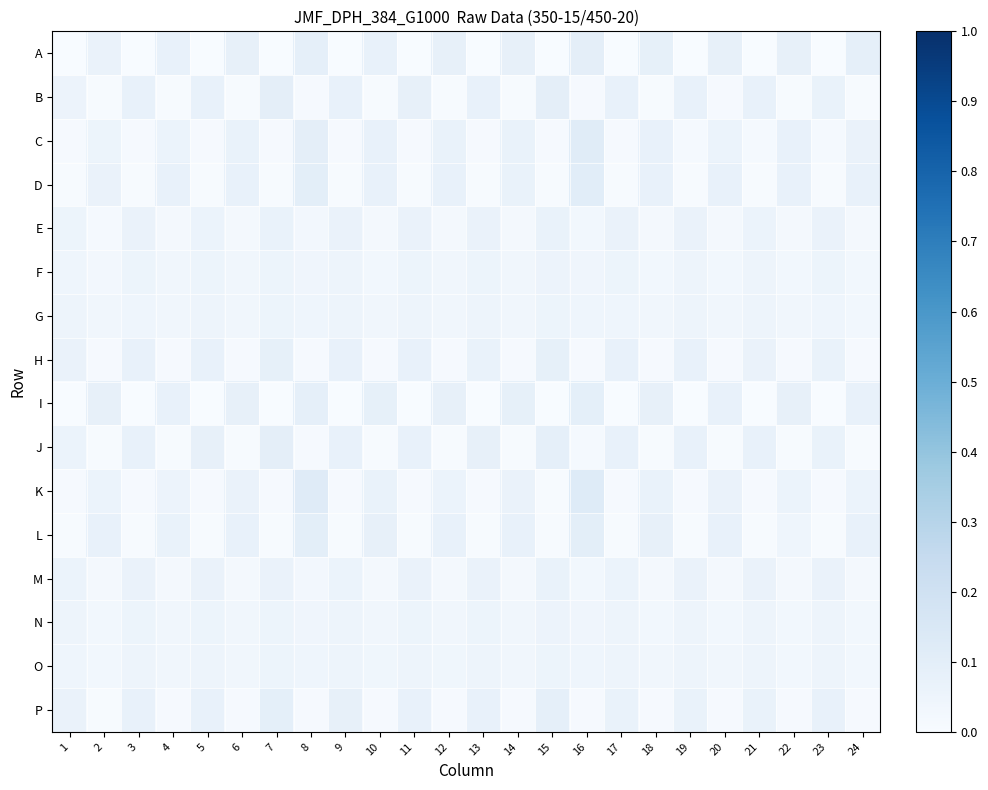

Which has a higher value, 17 or 2?

2